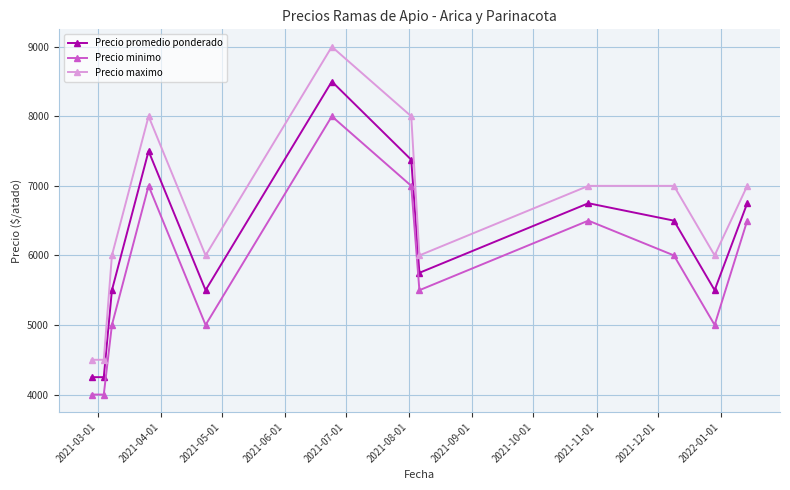

List the series in order of their peak value, highest first.

Precio maximo, Precio promedio ponderado, Precio minimo